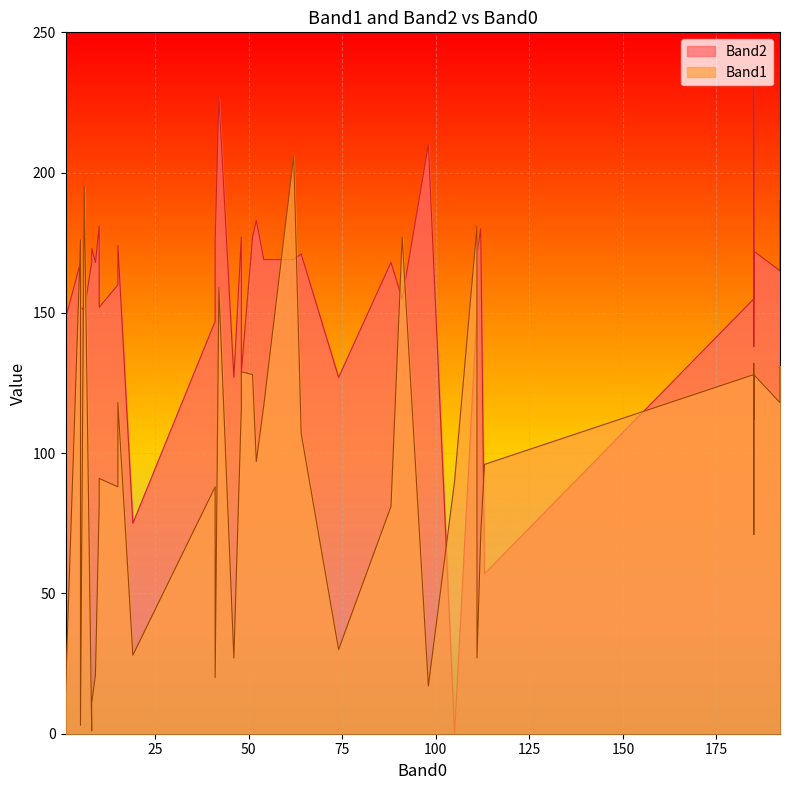

Rank the series by their maximum value, from lowest to highest.

Band1, Band2